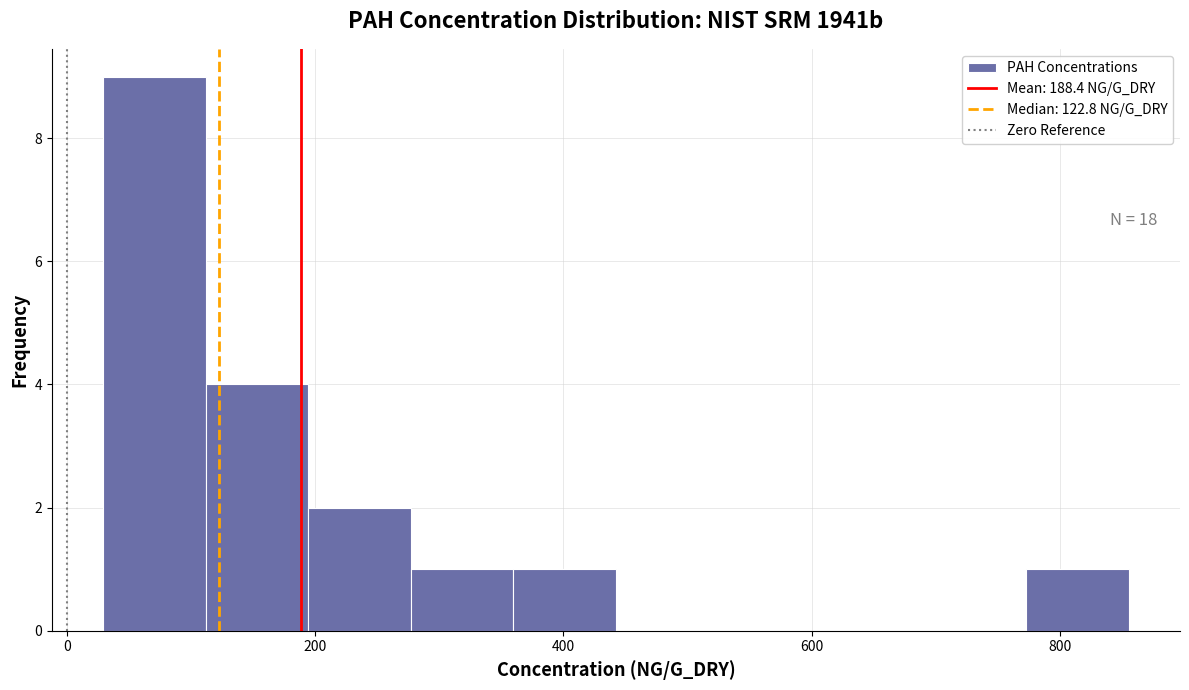

Over which range of the x-axis is the bar tallest?

20 to 120